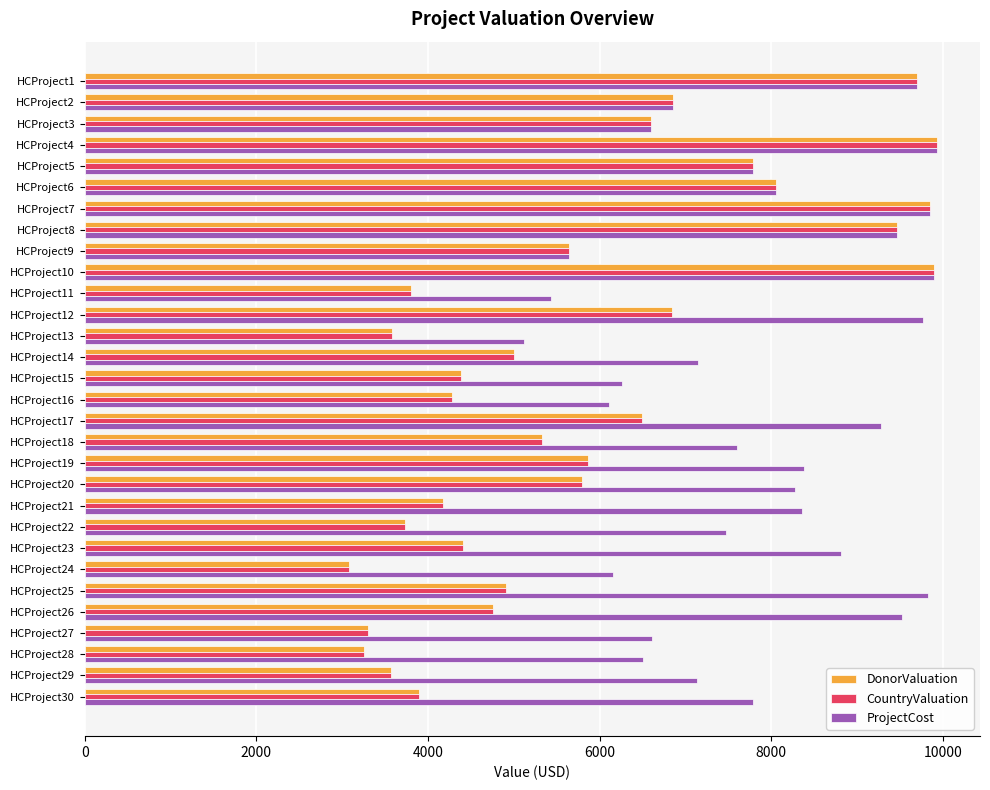

What is the difference between the second highest and minimum values in the CountryValuation series?

6827